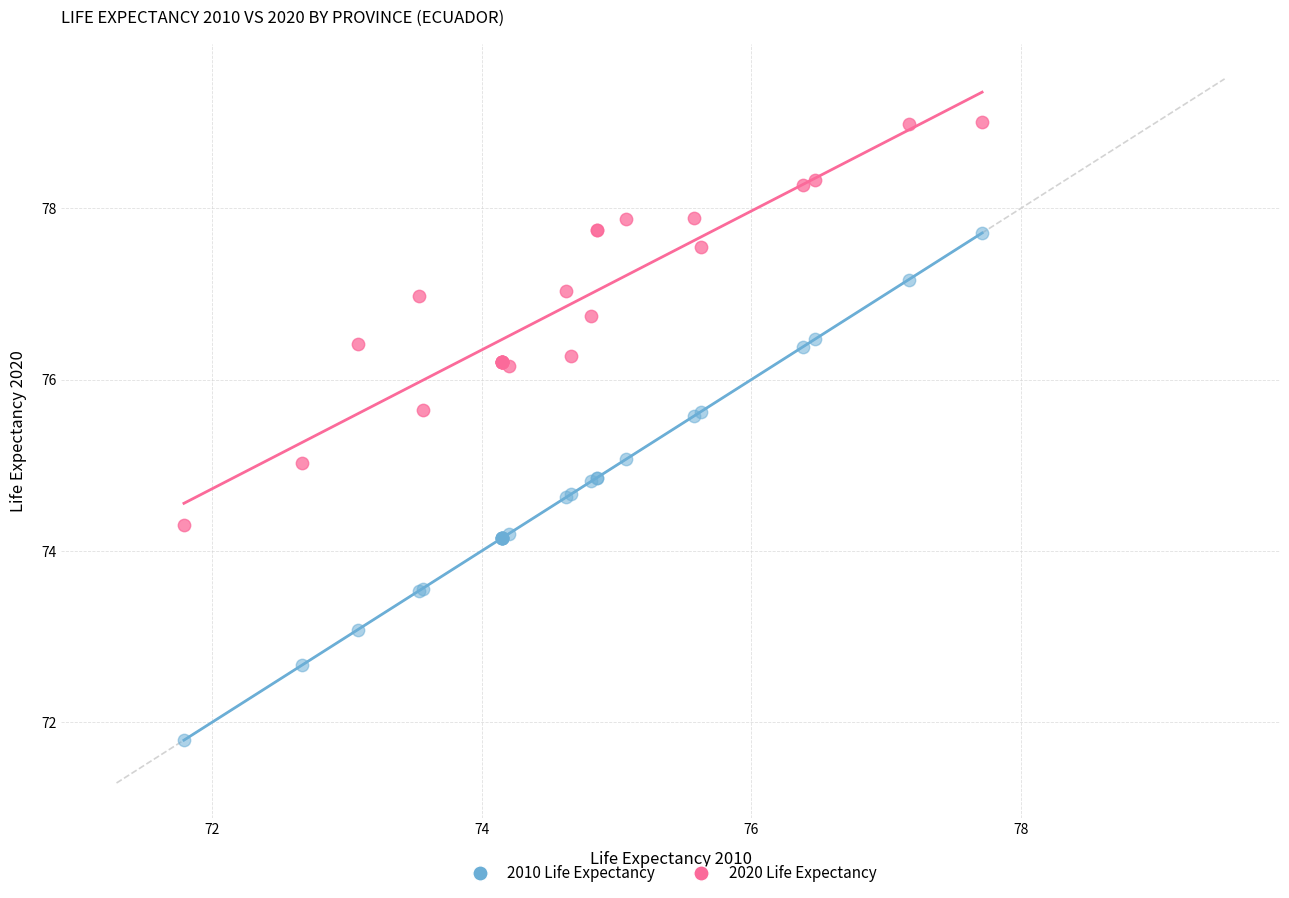

Which series contains the highest Y value?

2020 Life Expectancy